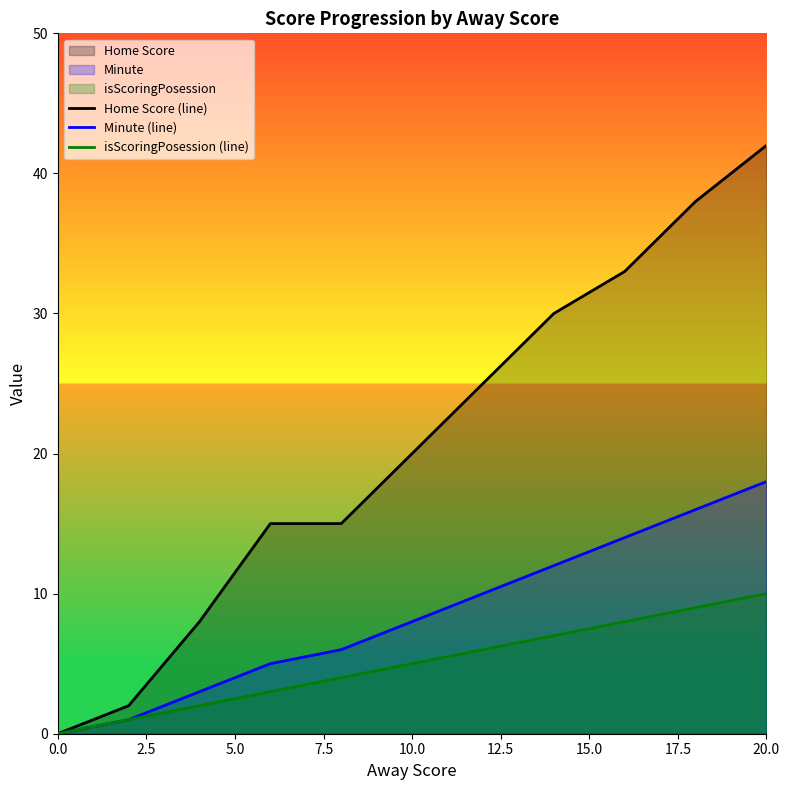

True or false: Home Score (line) has a value of 0 at 0.0.

True